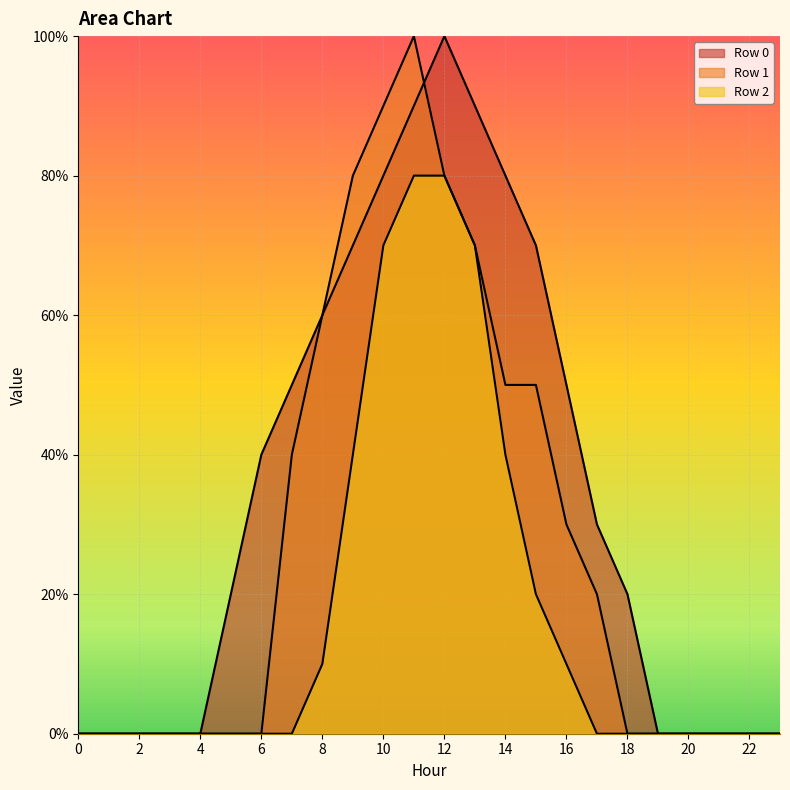

Which series changed the most between 5 and 10?

Row 1